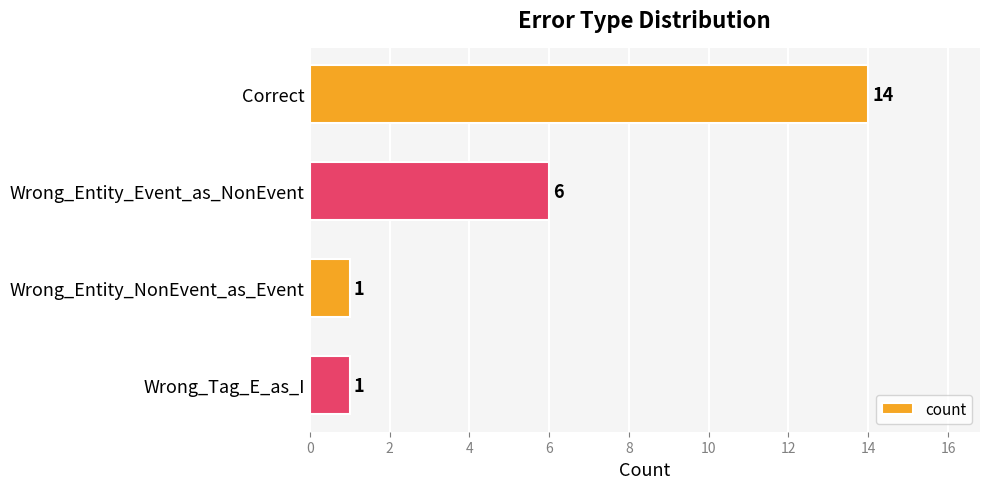

Approximately how many times larger is the value at Wrong_Entity_Event_as_NonEvent compared to Correct?

0.4